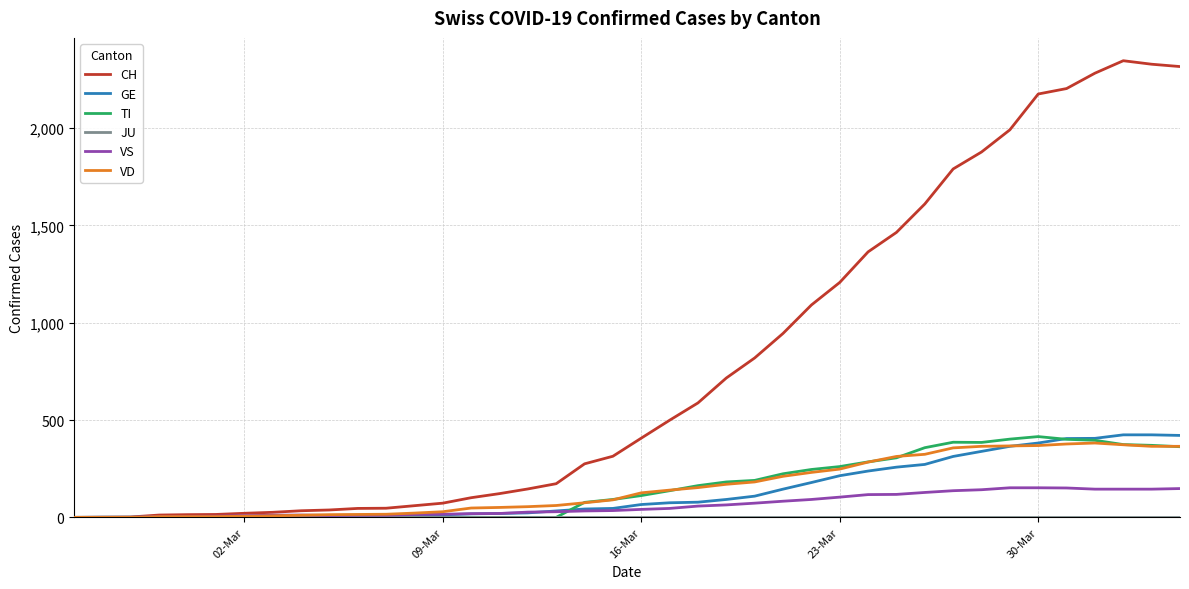

Which series has the largest total across all categories?

CH